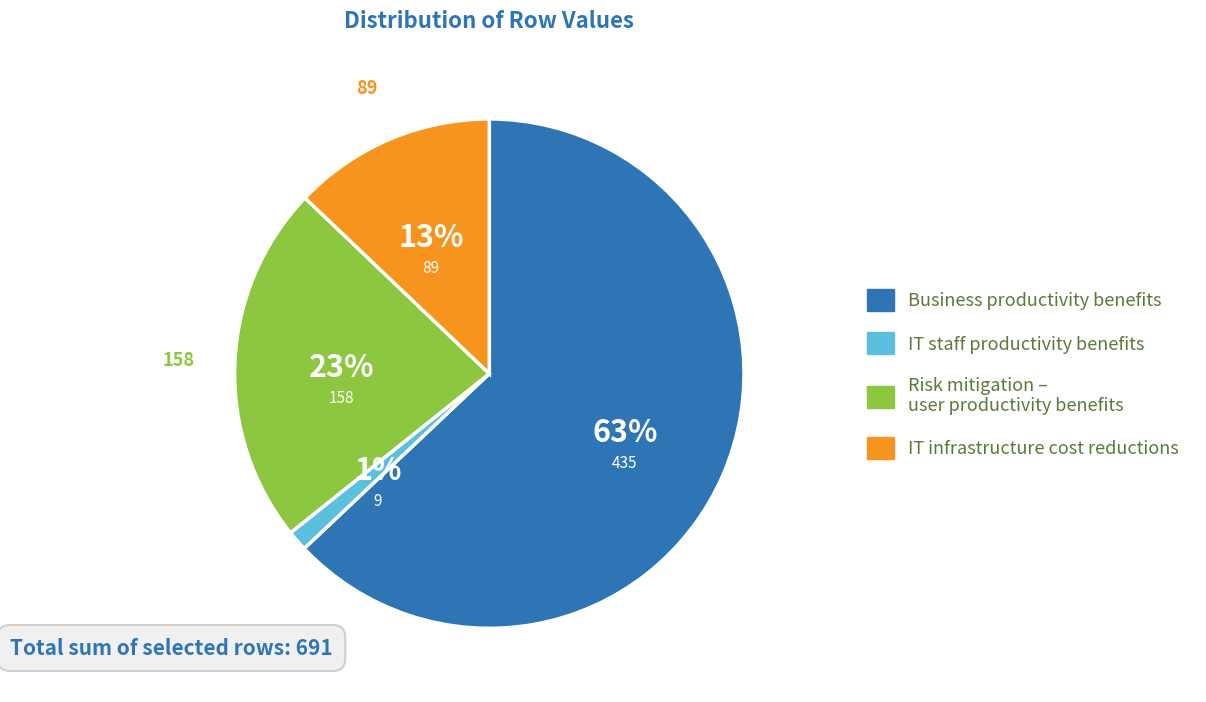

Does any single category account for the majority?

Yes